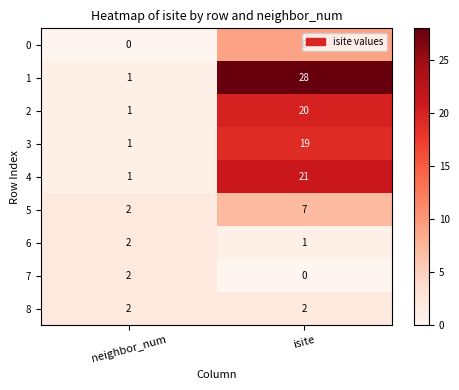

What is the maximum value for 0?

9